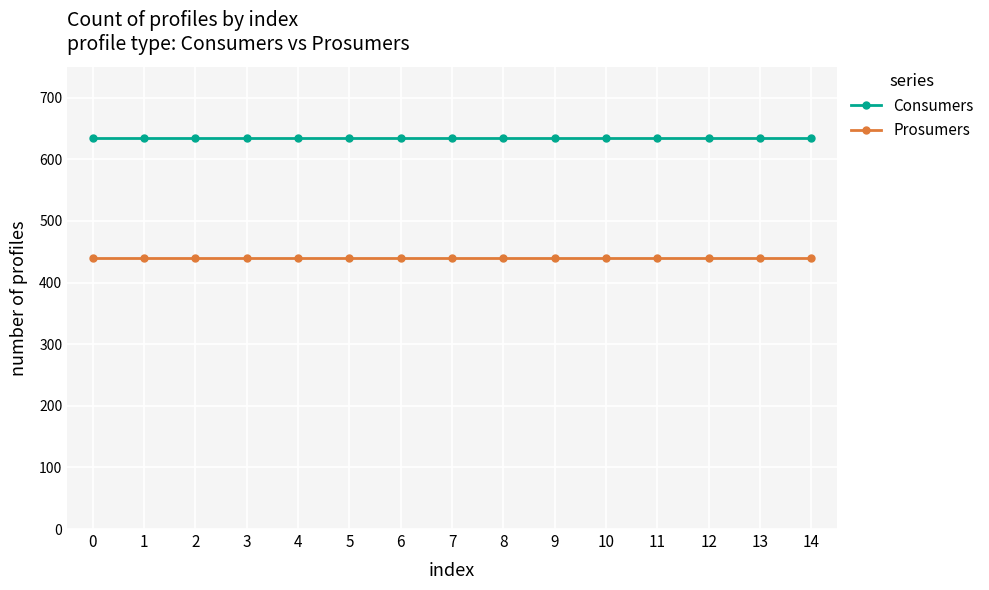

What is the value of the Consumers point at the 15th from the left?

635